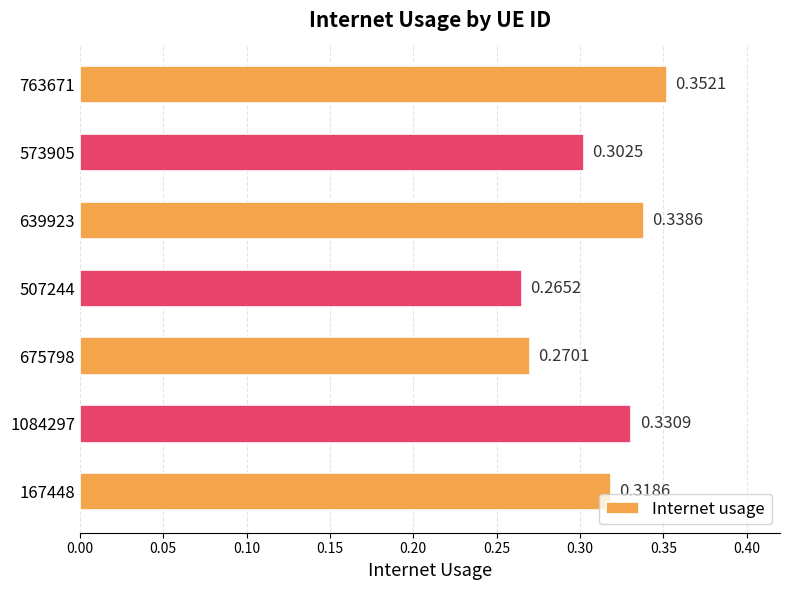

What is the sum of all values?

2.2